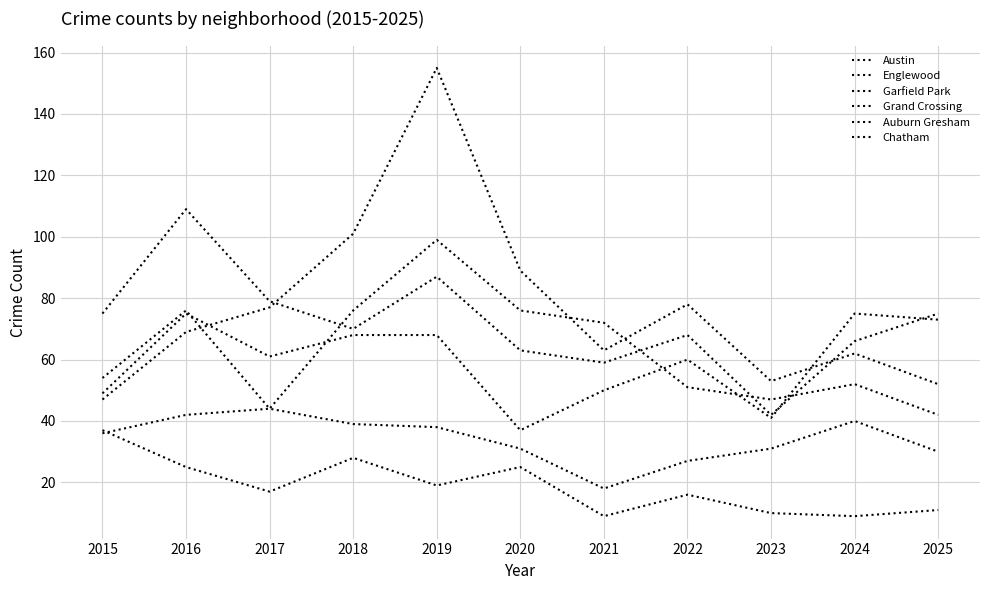

What is the value of the Englewood point at the 2nd from the left?

109